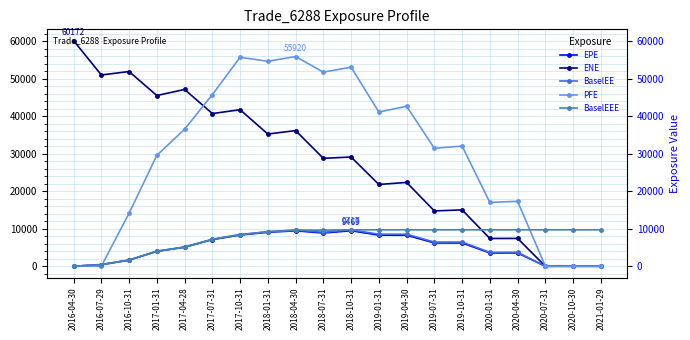

What is the label of the 8th point from the left?

2018-01-31